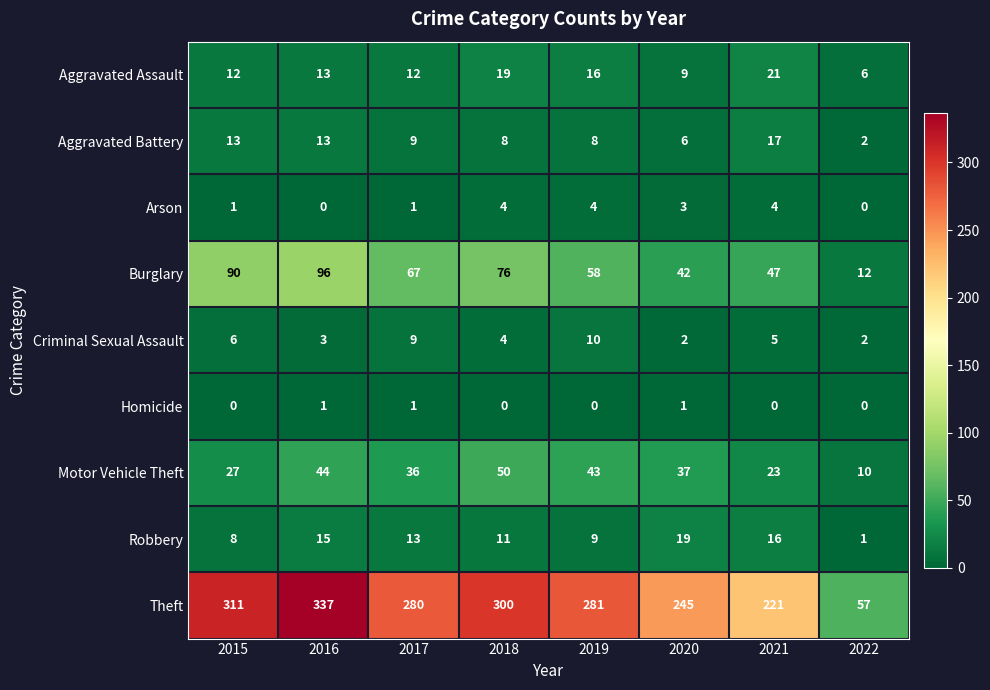

What value does the Criminal Sexual Assault series have at 2018?

4